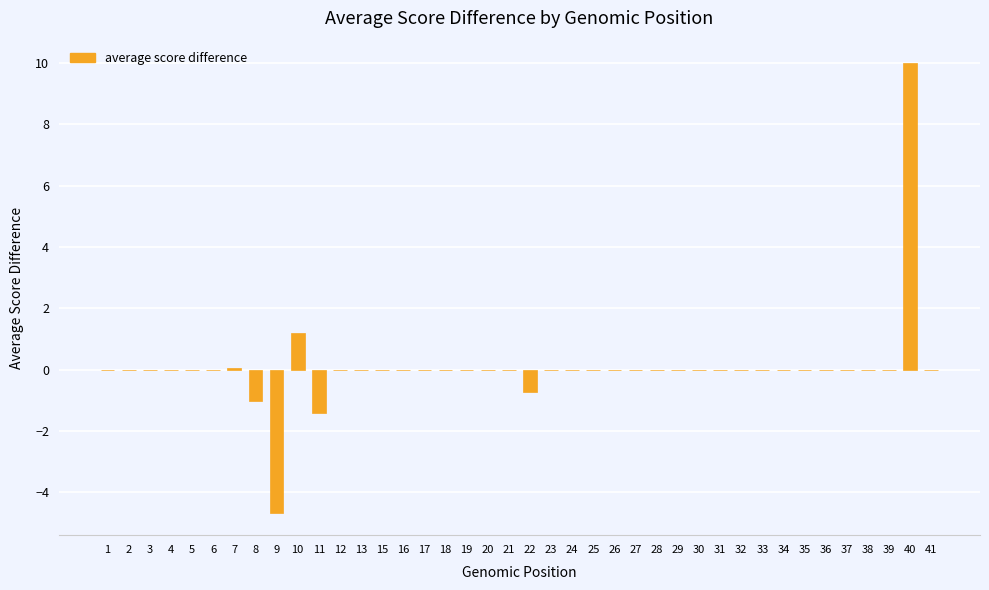

Is it true that the value at 16 is 0.0?

True